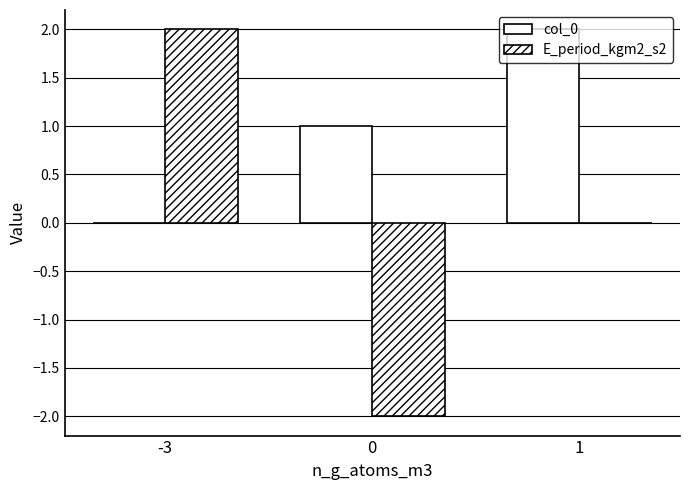

How many groups of bars are there?

3